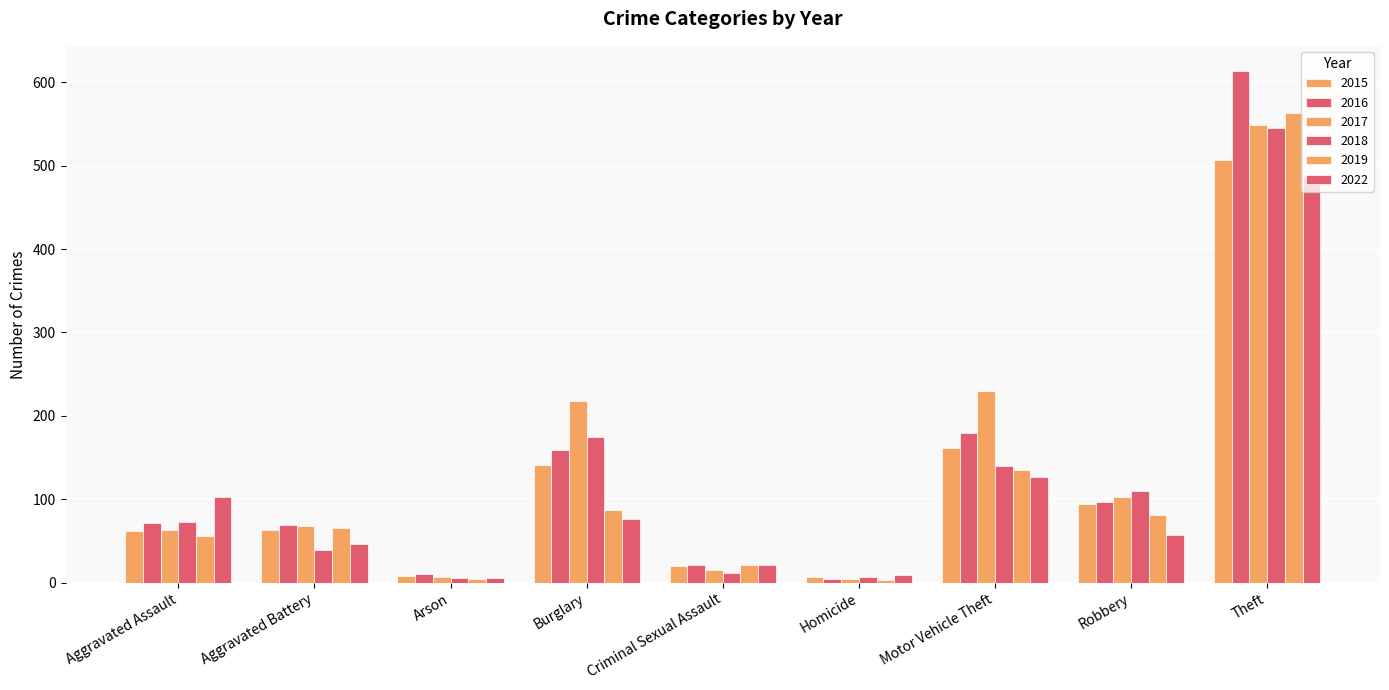

How many data points in 2015 are less than 63?

4